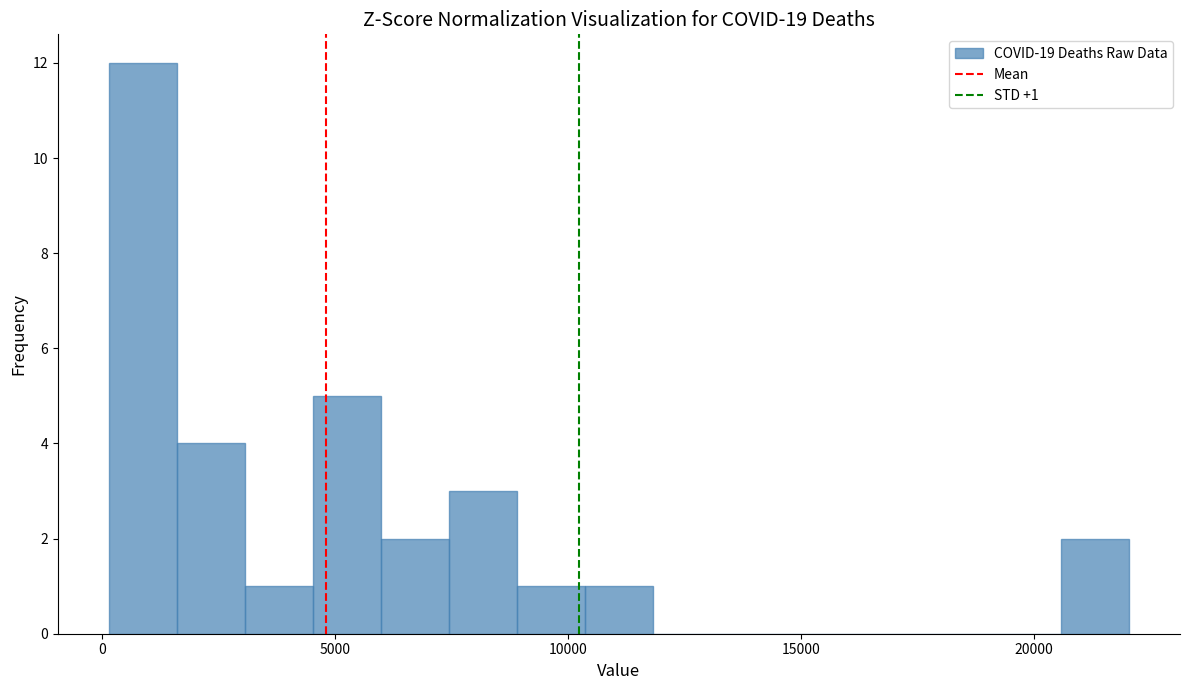

Around what value on the x-axis is the tallest bar? Give the approximate position of its centre, as read against the axis.

1000